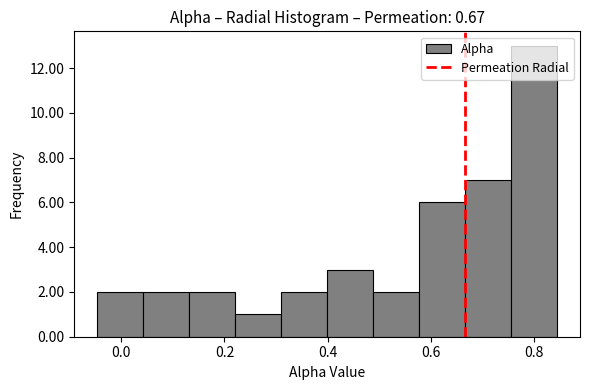

How tall is the bar that spans -0.04 to 0.04 on the x-axis? Neither the bar edges nor the heights are printed on the chart, so give them approximately, as read against the axes.

2